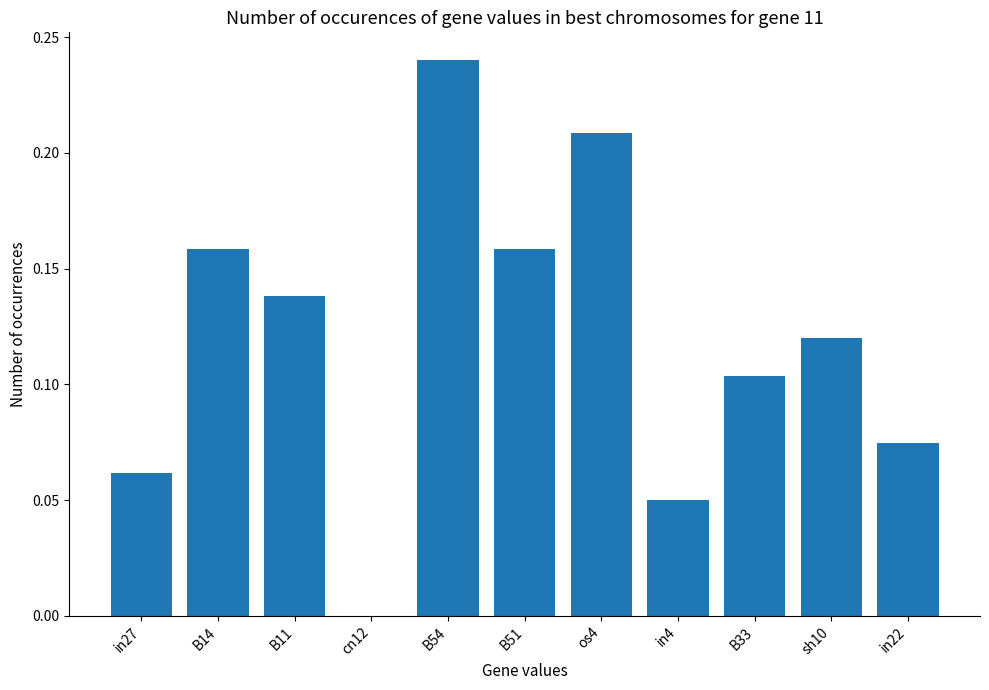

True or false: the data shows 0.2 at sh10.

False